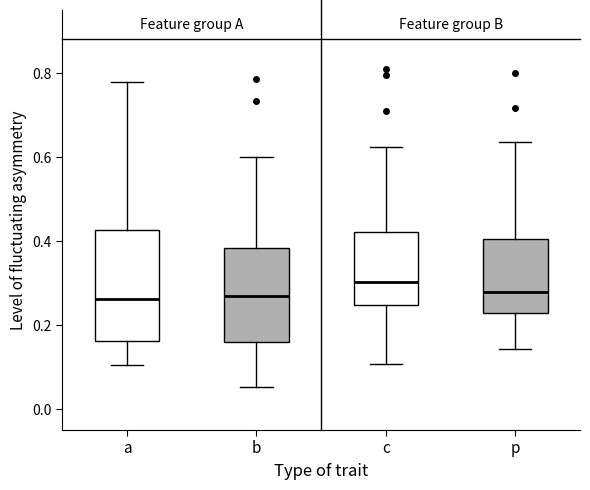

Reading left to right, read every box against the y-axis: the position of its median line, the range the box covers, and the ends of its whiskers. The values are not printed on the chart, so give them approximately, as read against the axis.

a: median 0.26, box 0.16 to 0.42, whiskers 0.10 to 0.78
b: median 0.26, box 0.16 to 0.38, whiskers 0.06 to 0.60
c: median 0.30, box 0.24 to 0.42, whiskers 0.10 to 0.62
p: median 0.28, box 0.22 to 0.40, whiskers 0.14 to 0.64